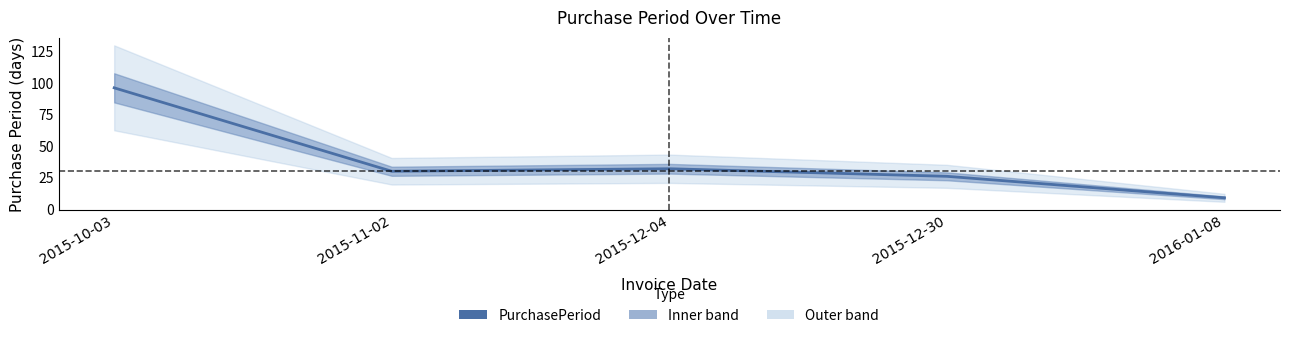

Which label corresponds to the largest value in the chart?

2015-10-03